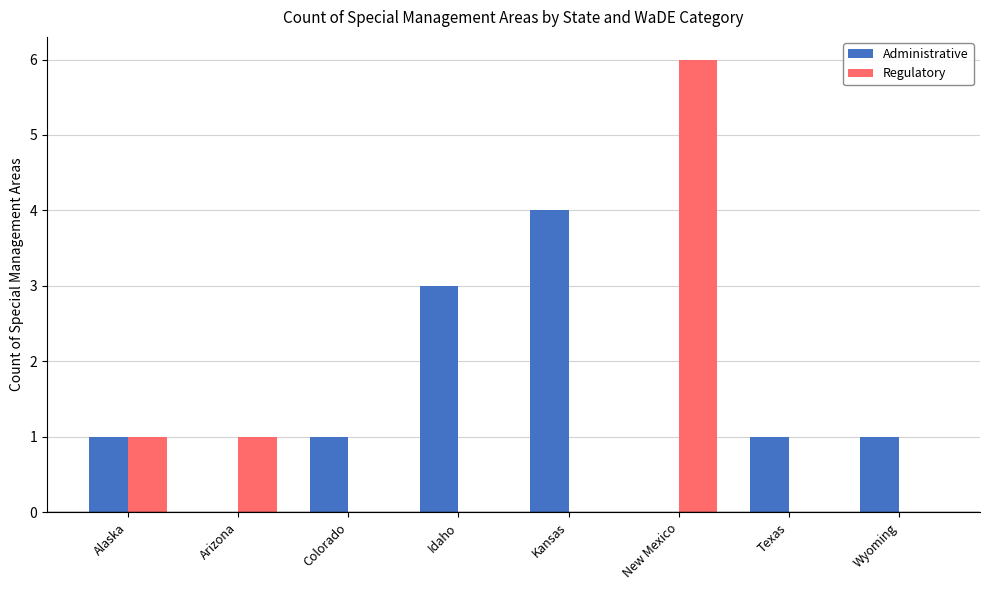

What is the average value of the Administrative series?

1